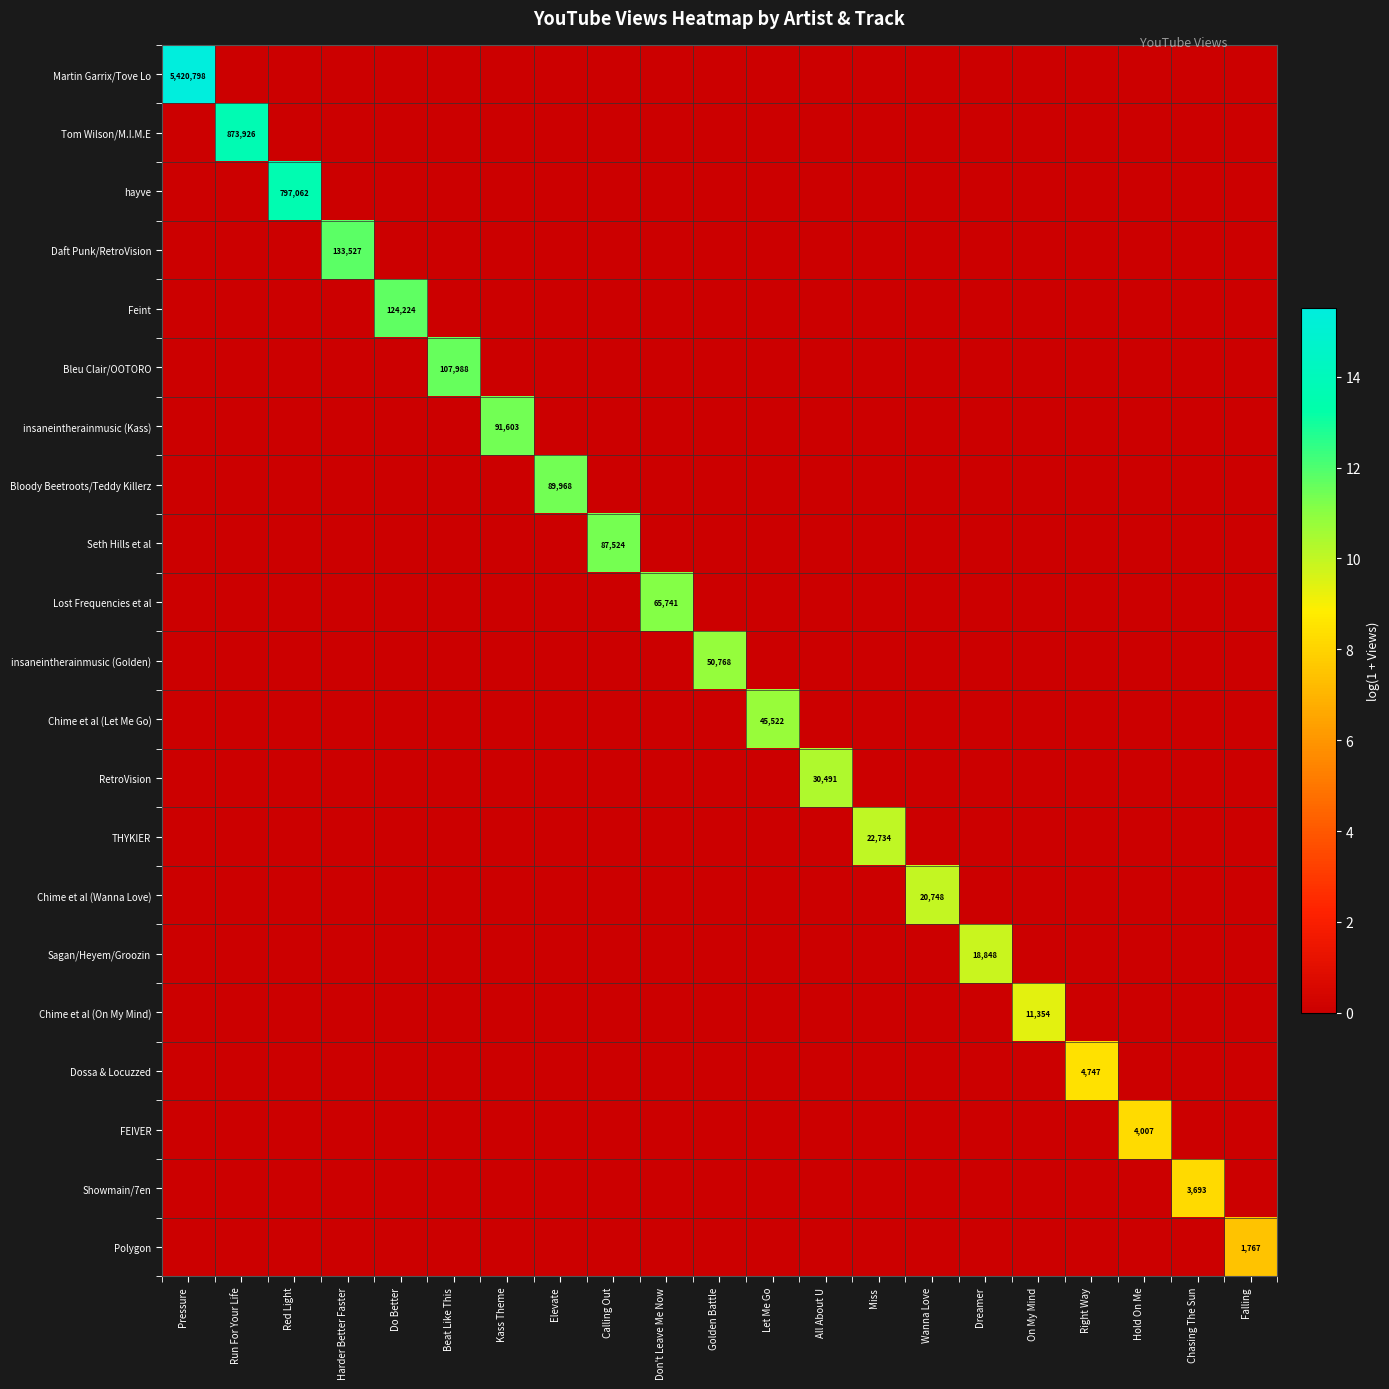

True or false: FEIVER has a value of 4007 at Hold On Me.

True